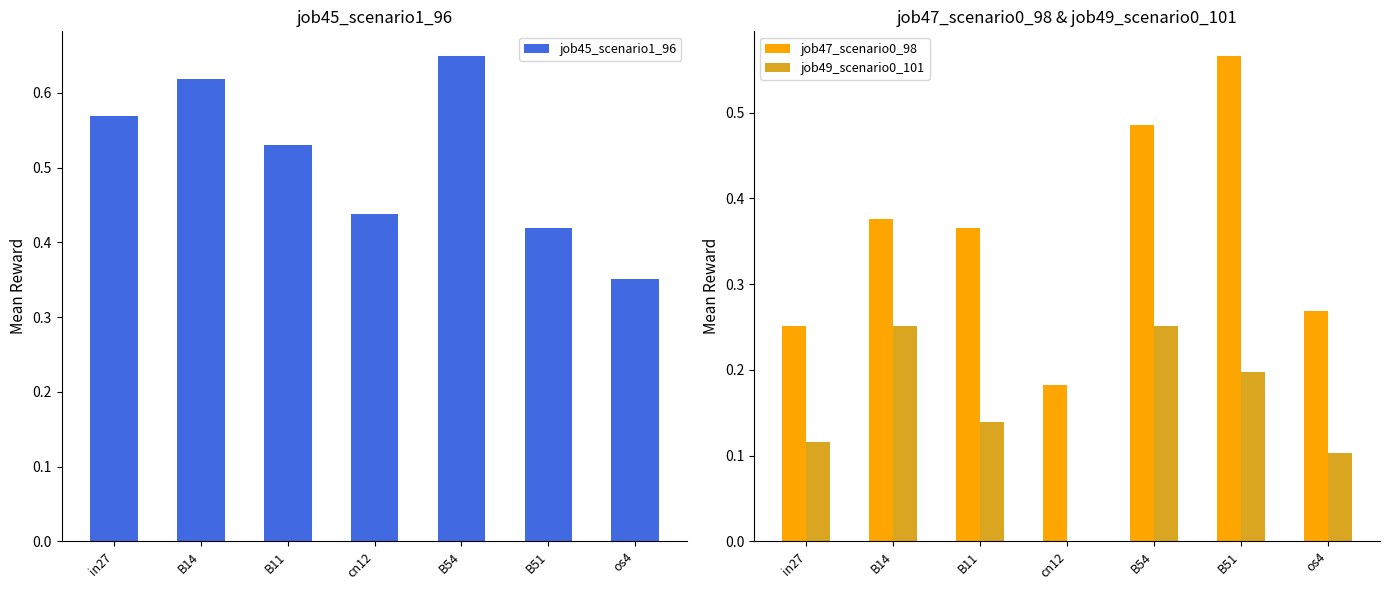

What is the difference between the job45_scenario1_96 values at B54 and os4?

0.3